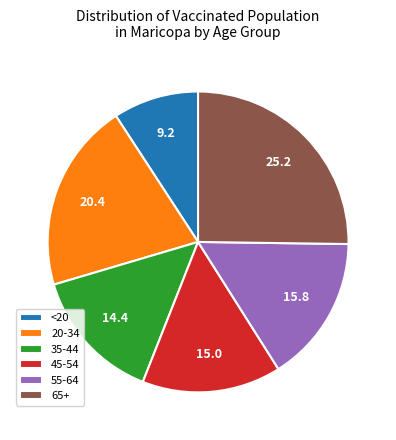

Rank the categories by value from lowest to highest.

<20, 35-44, 45-54, 55-64, 20-34, 65+